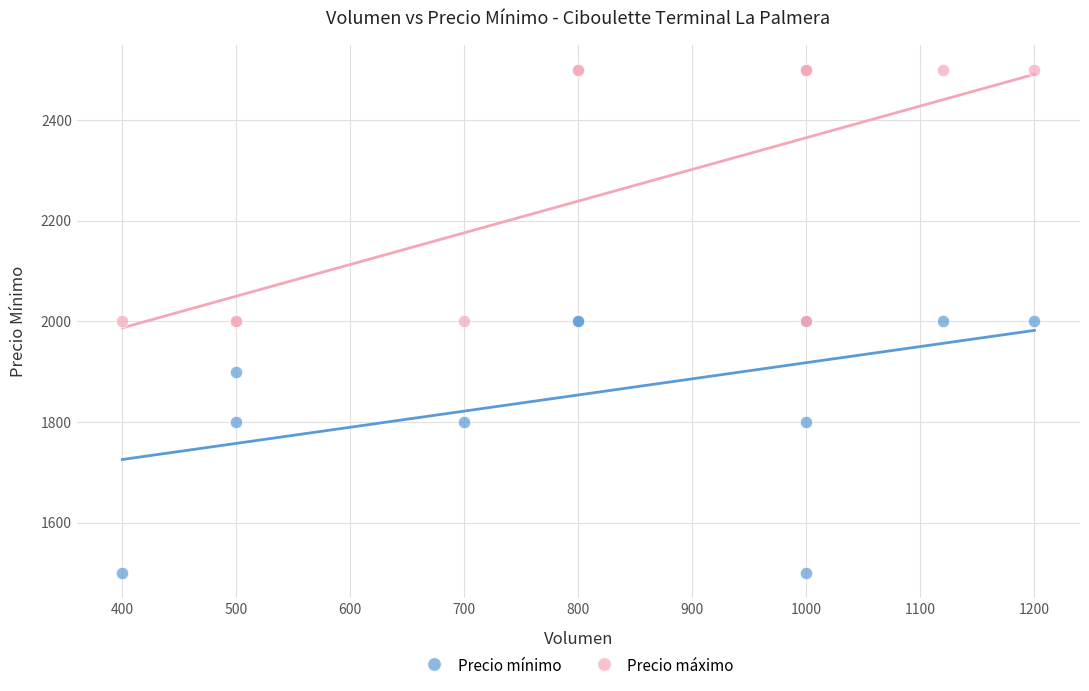

Which series reaches the minimum Y coordinate?

Precio mínimo